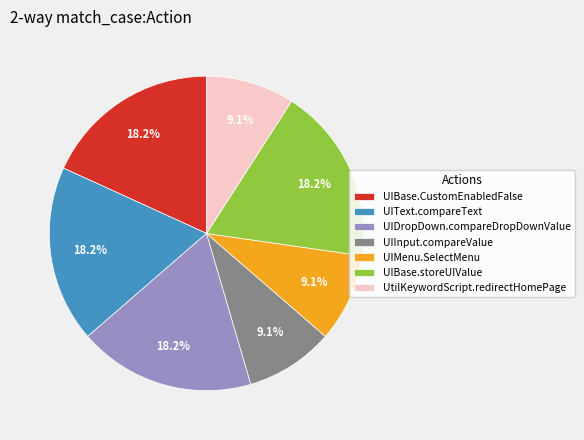

Count the number of slices in the pie.

7